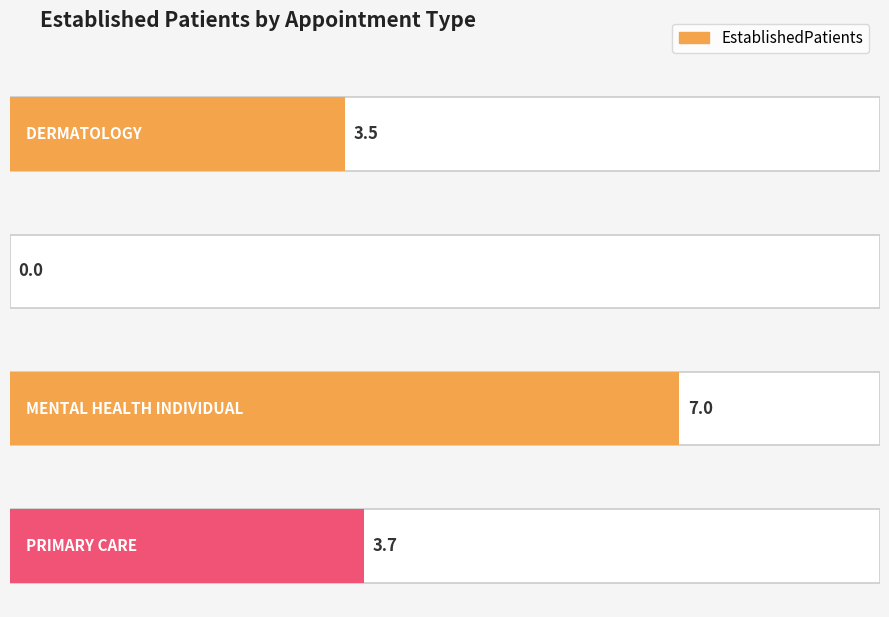

Rank the categories by value from highest to lowest.

MENTAL HEALTH INDIVIDUAL, PRIMARY CARE, DERMATOLOGY, MENTAL HEALTH GROUP